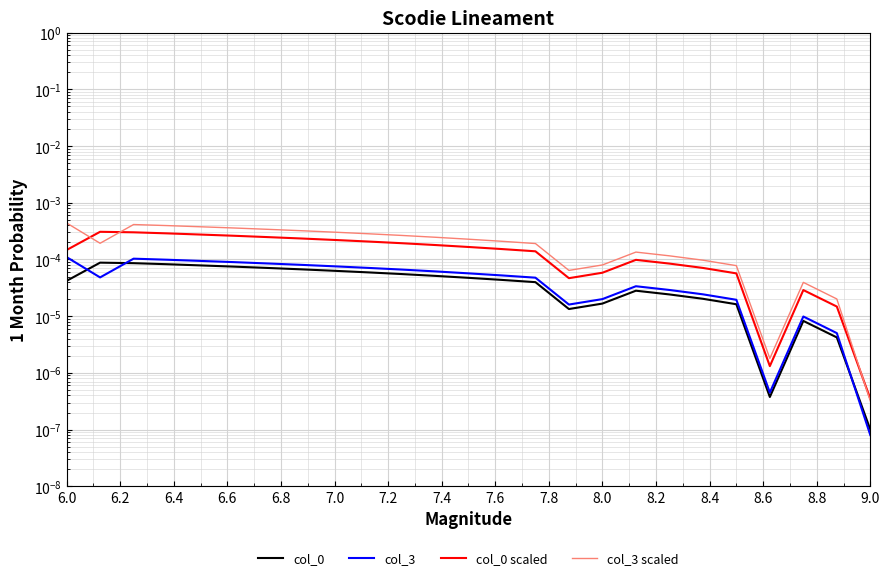

Is this an area chart (filled region under the line)?

No